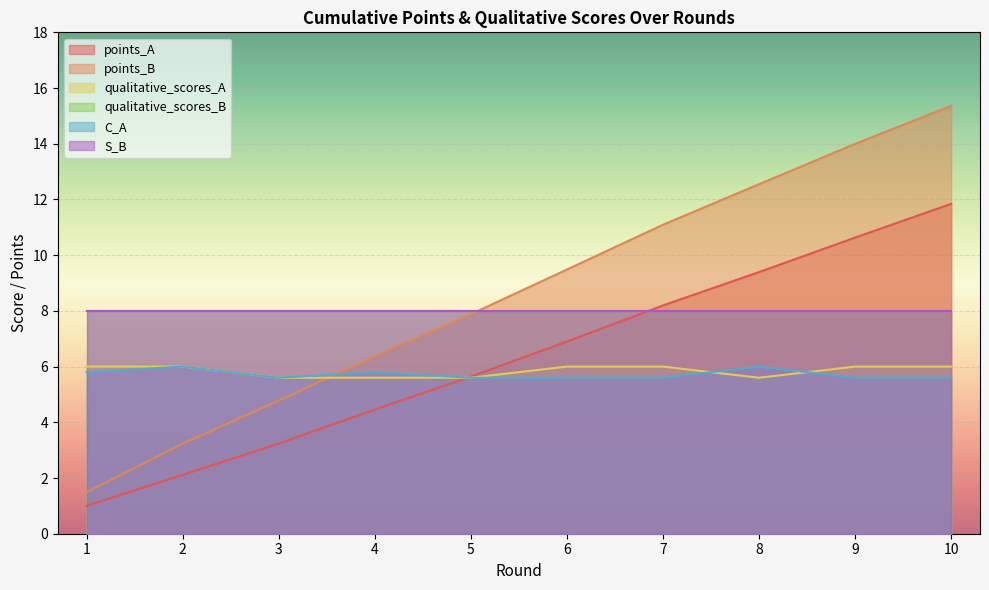

Which category has the lowest value in the points_B series?

1